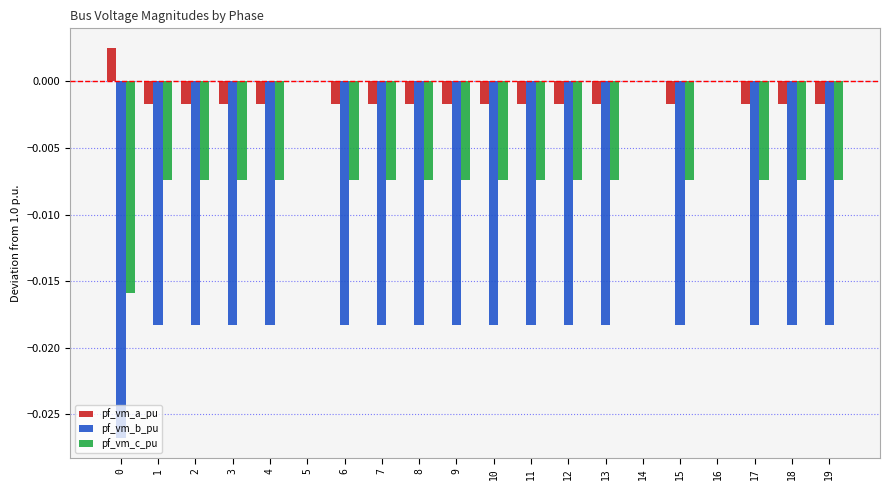

Which series has the largest total across all categories?

pf_vm_a_pu